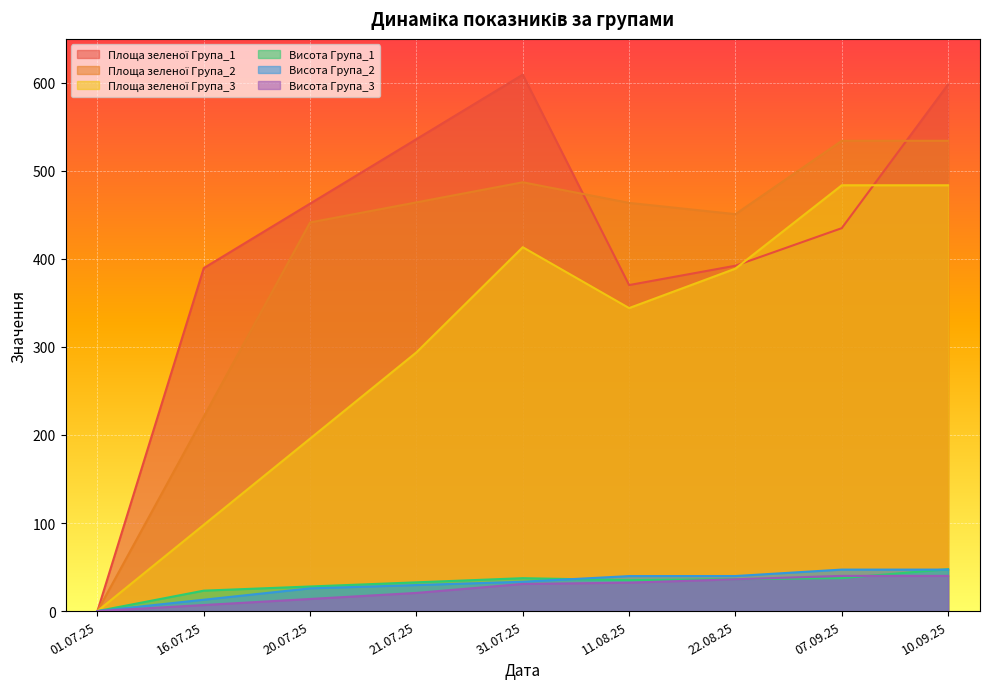

What is the maximum value shown in the chart?

609.3